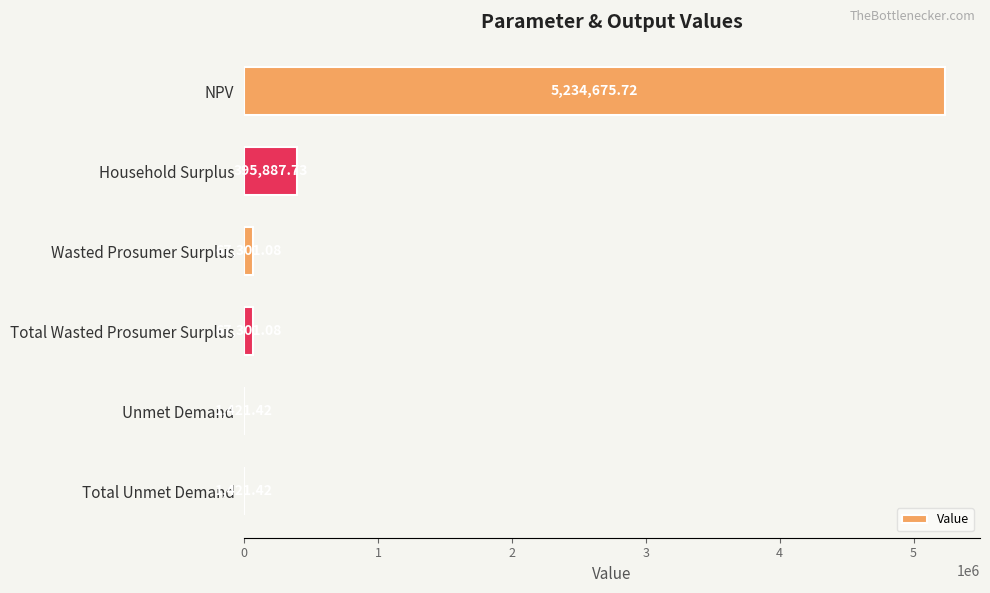

What is the sum of the values at Total Unmet Demand and NPV?

5236097.1